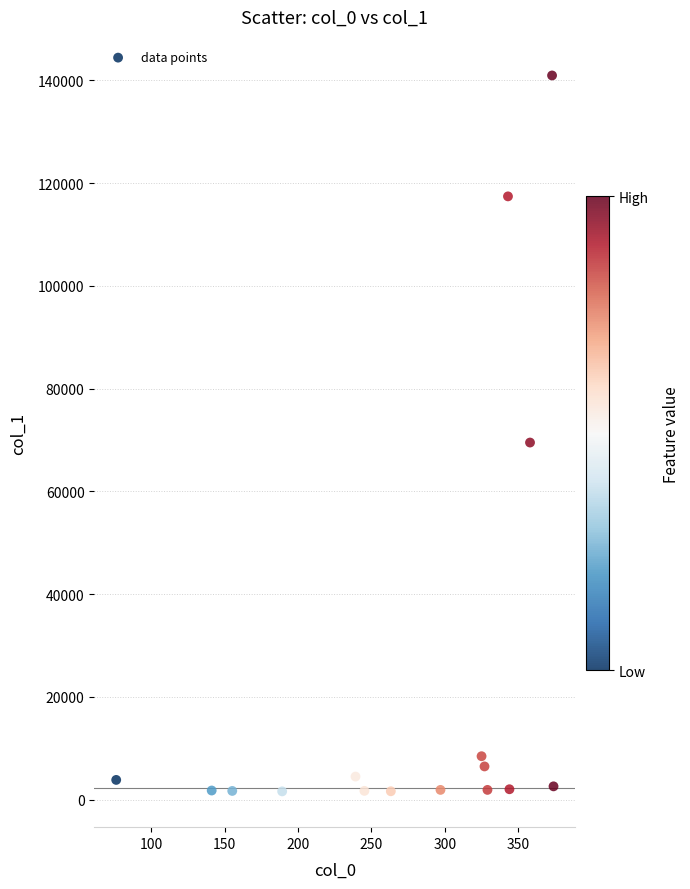

What Y value in the scatter plot is closest to 71269?

69493.7